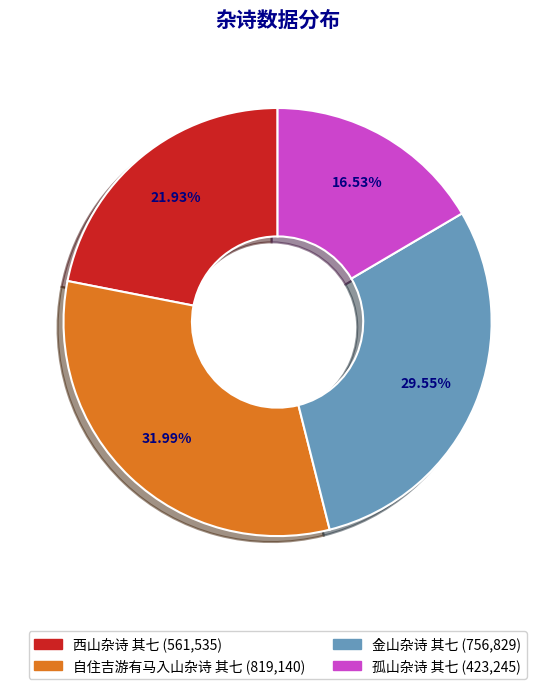

To the nearest percent, what is the difference between the largest and smallest slice percentages?

15%